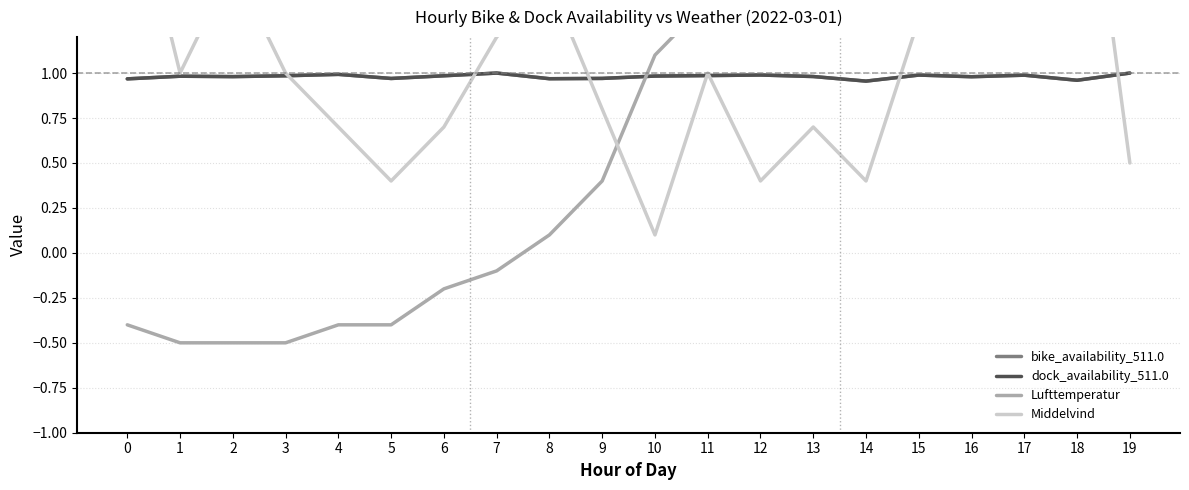

What is the value of the bike_availability_511.0 point at the 18th from the left?

1.0